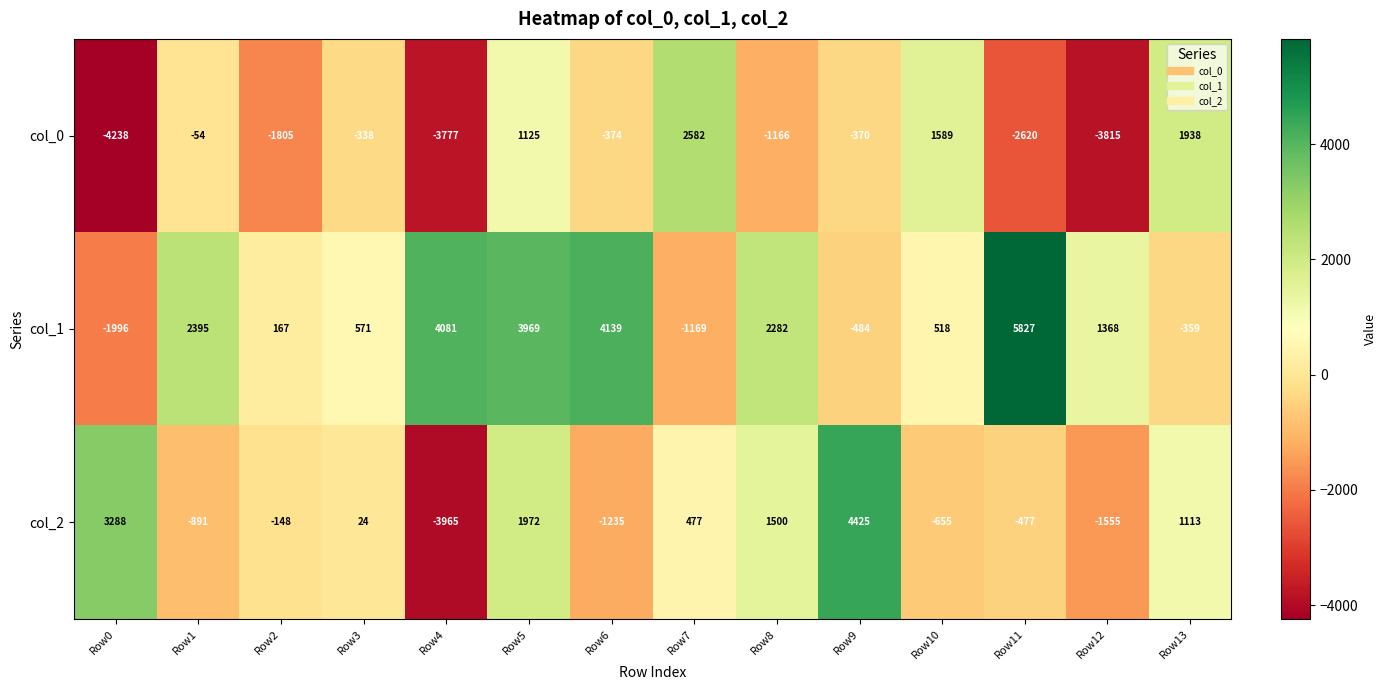

What is the smallest value displayed?

-4238